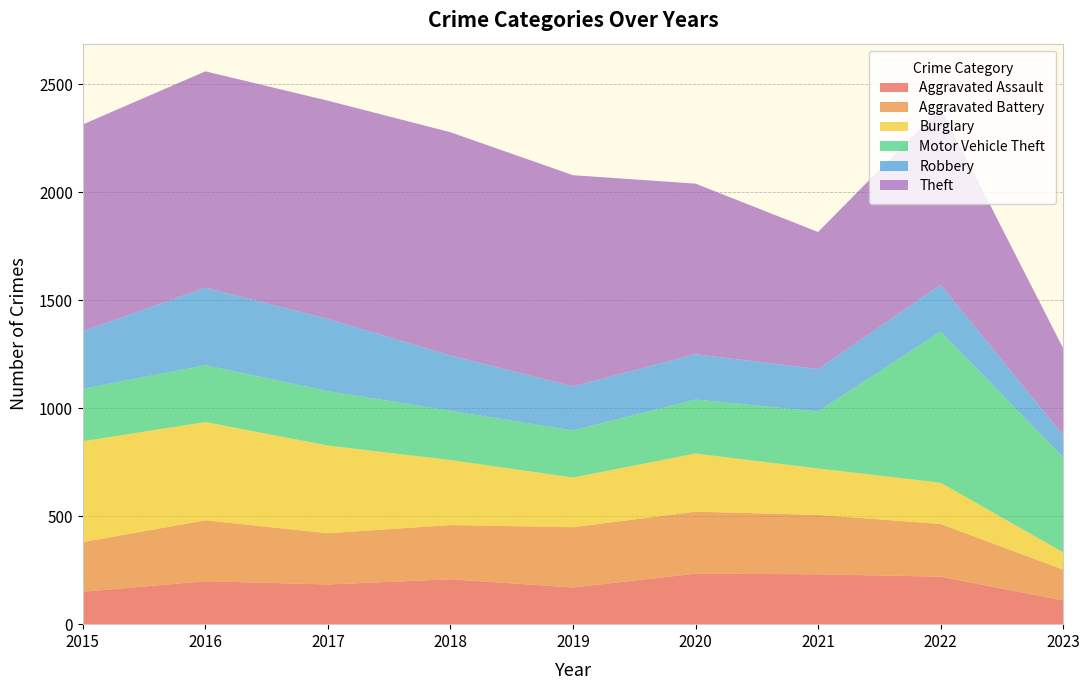

Reading right to left, extract all data points from this chart.

Aggravated Assault: 110	220	231	234	170	208	184	199	150
Aggravated Battery: 143	244	275	287	279	251	237	282	230
Burglary: 80	191	215	269	230	301	406	455	467
Motor Vehicle Theft: 440	700	264	250	218	228	252	263	243
Robbery: 102	216	196	210	204	256	334	359	266
Theft: 403	820	635	790	978	1034	1011	1002	958